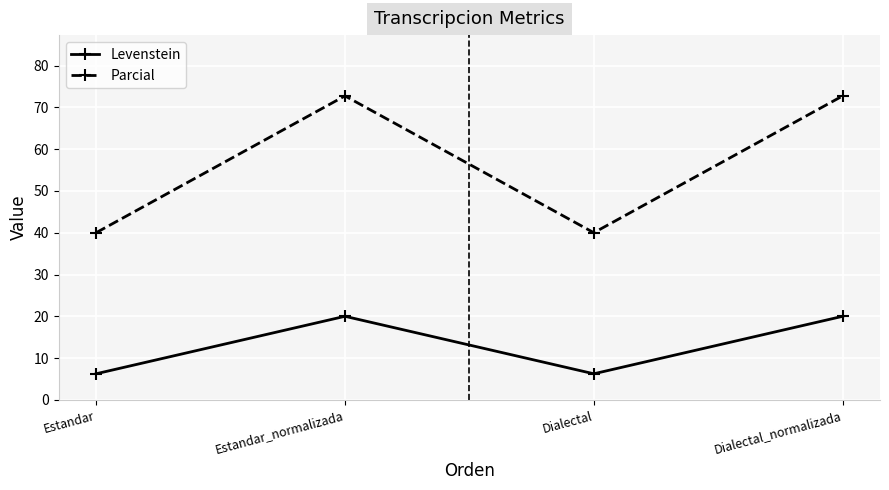

What is the greatest value displayed?

72.7